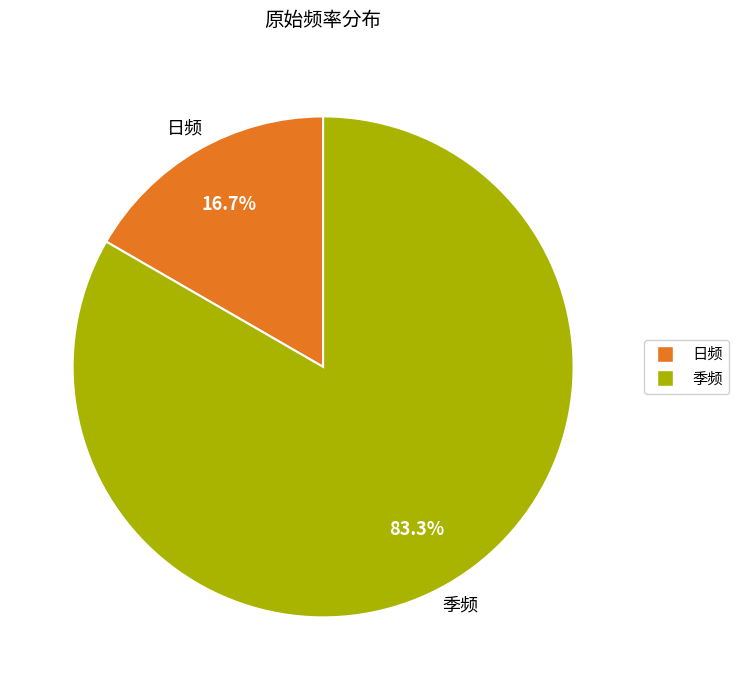

What portion of the pie excludes 日频?

83.3%